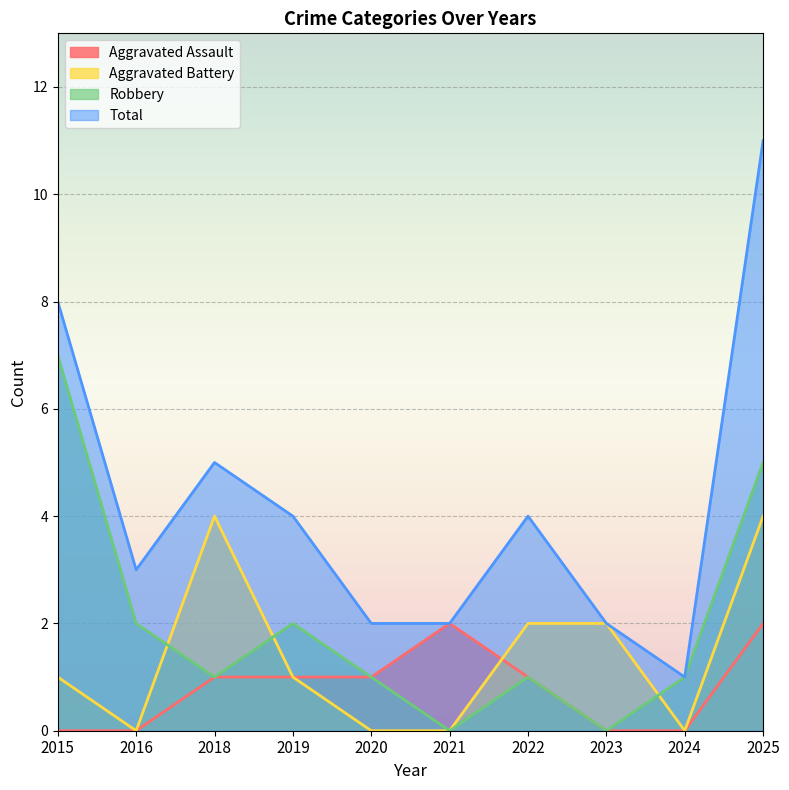

True or false: Aggravated Assault and Robbery intersect in this chart.

False